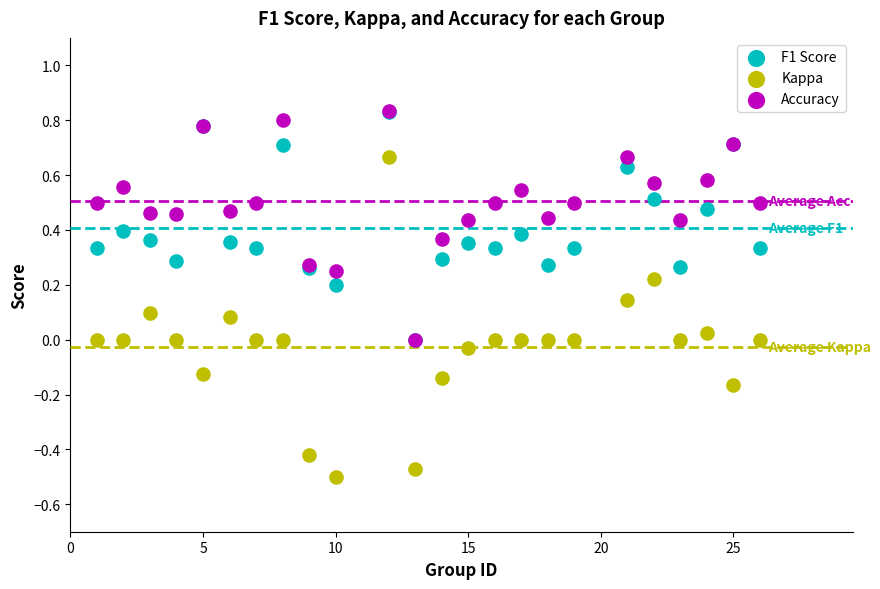

What are all the series names shown in the legend?

F1 Score, Kappa, Accuracy